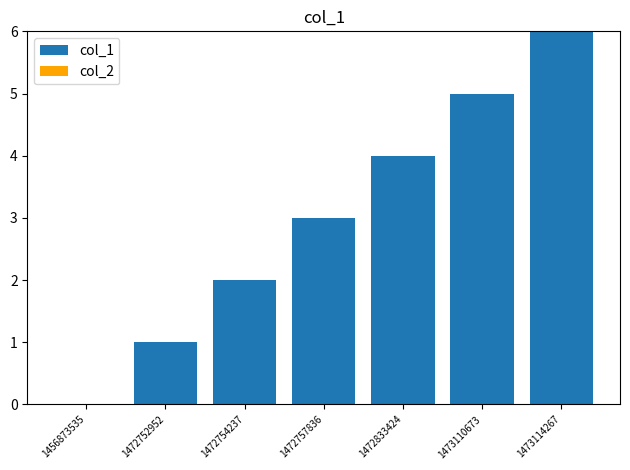

Is it true that the value at 1472754237 is 1?

False